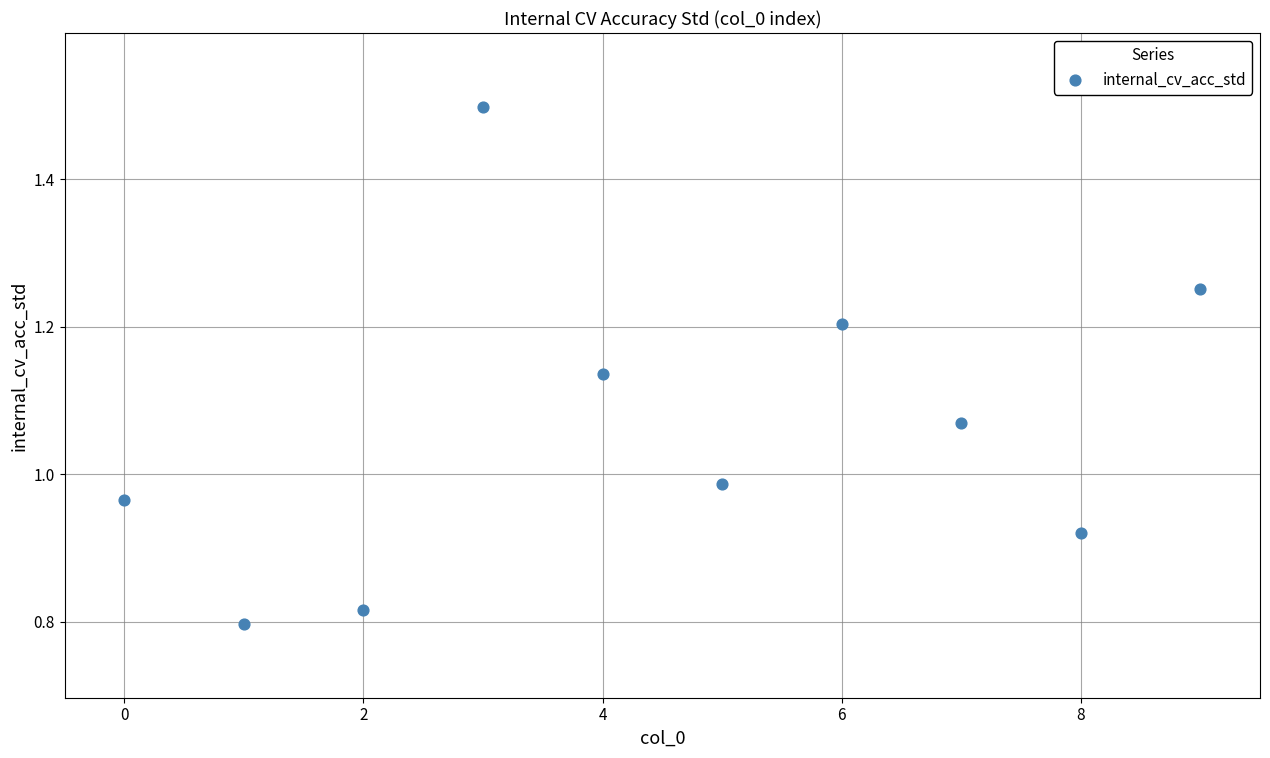

What is the range of Y values (max minus min)?

0.7